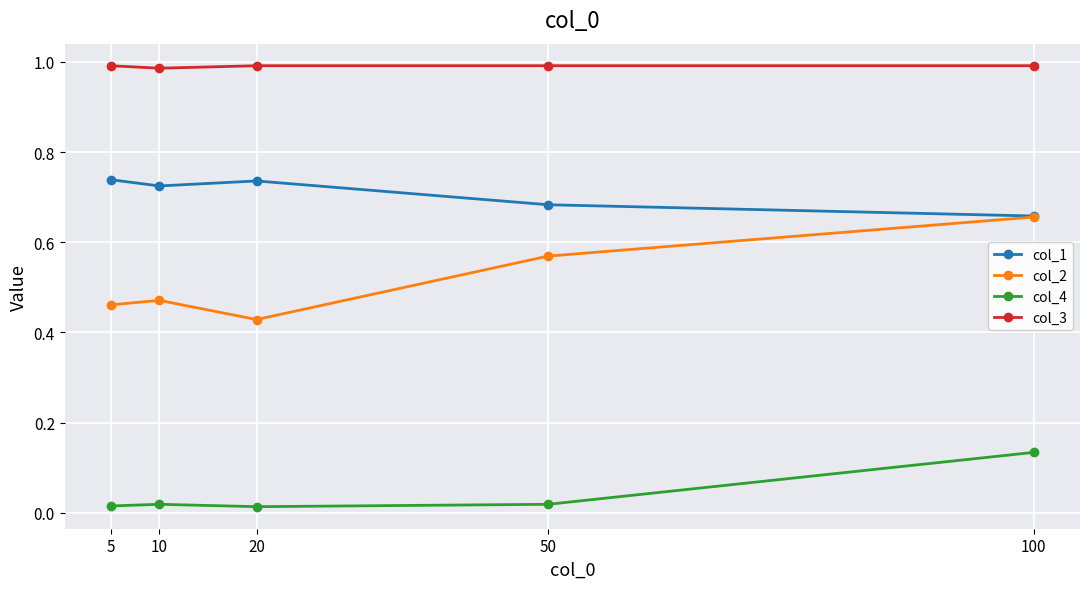

At which category is the sum across all series the highest?

100